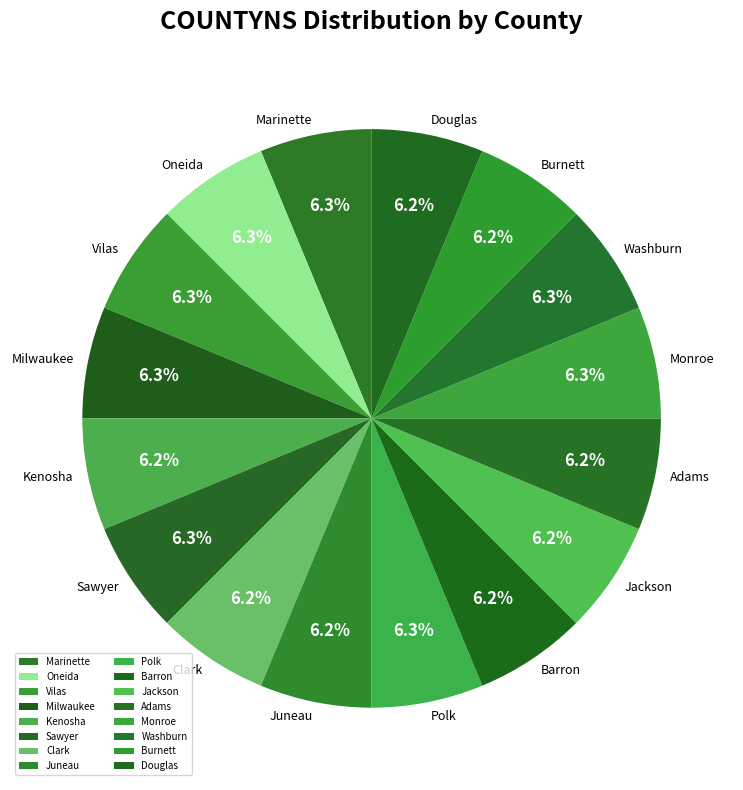

Is it true that Vilas is 1% of the pie?

False